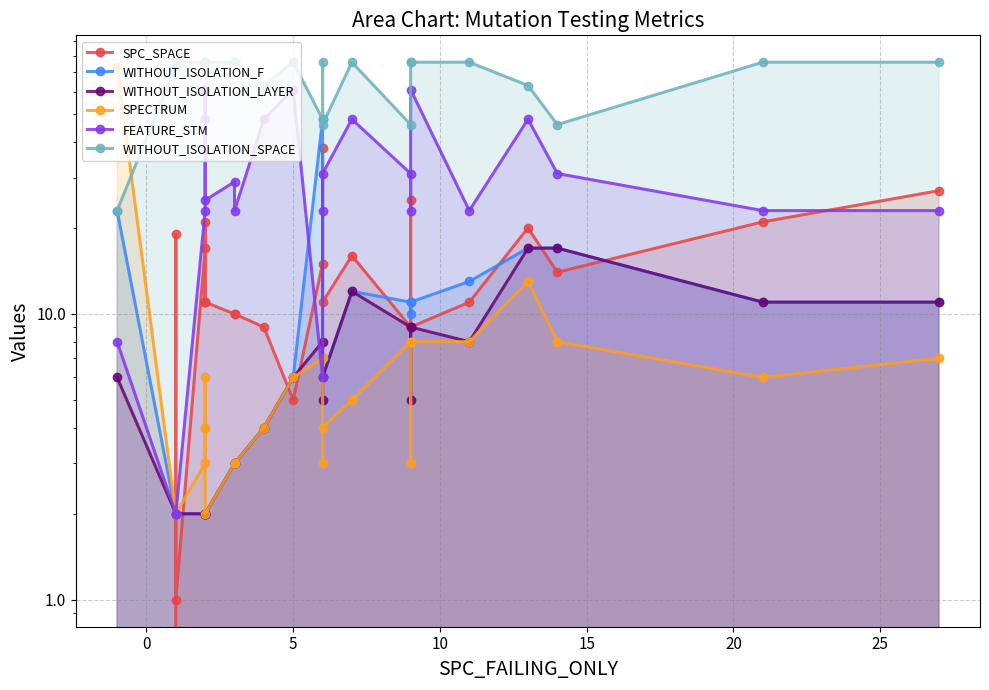

What is the value of the FEATURE_STM point at the 21st from the left?

61